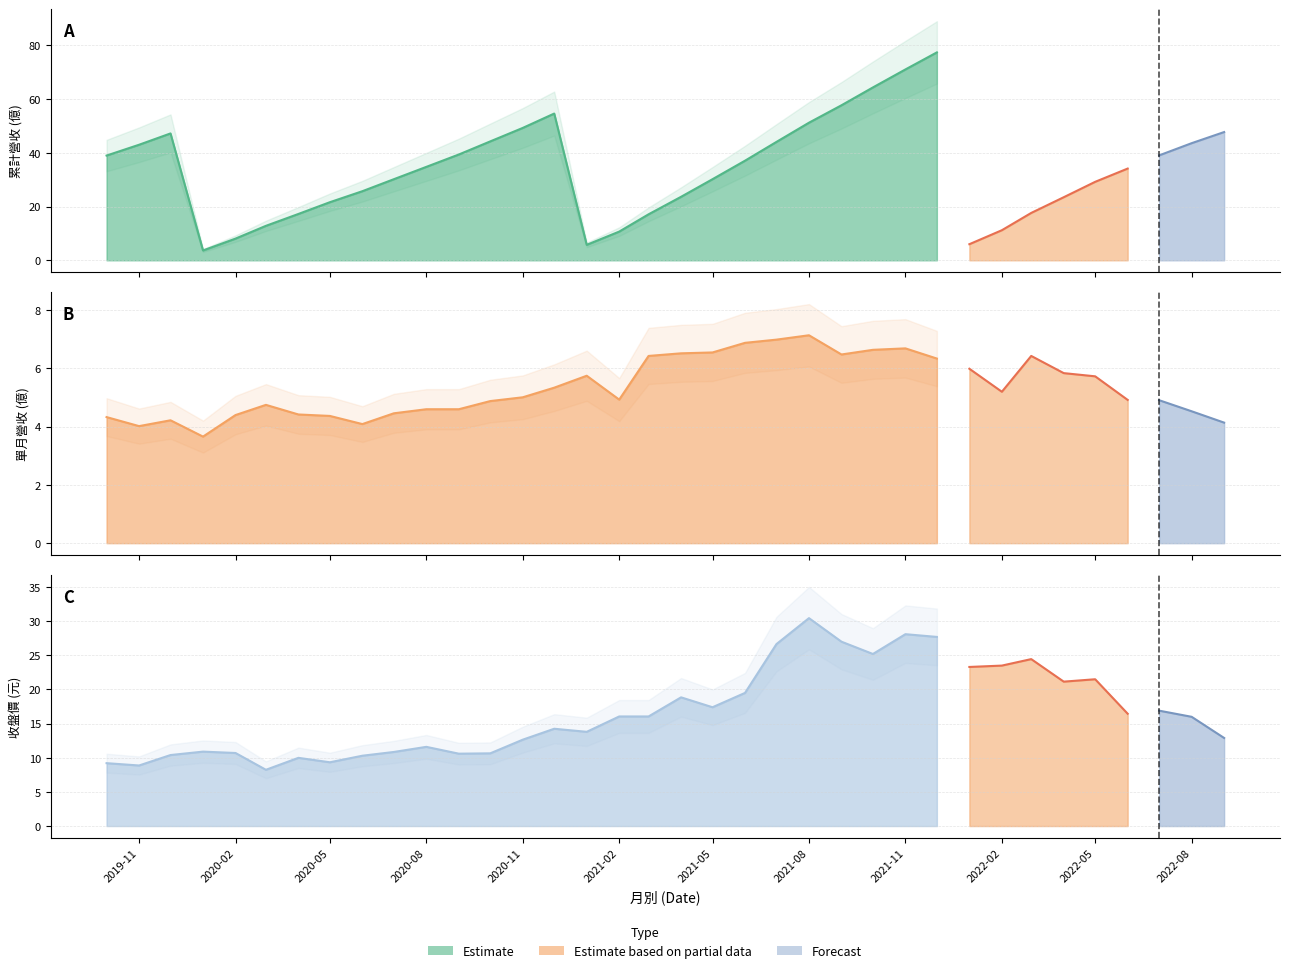

Which series has the widest spread of values?

累計營收(億)